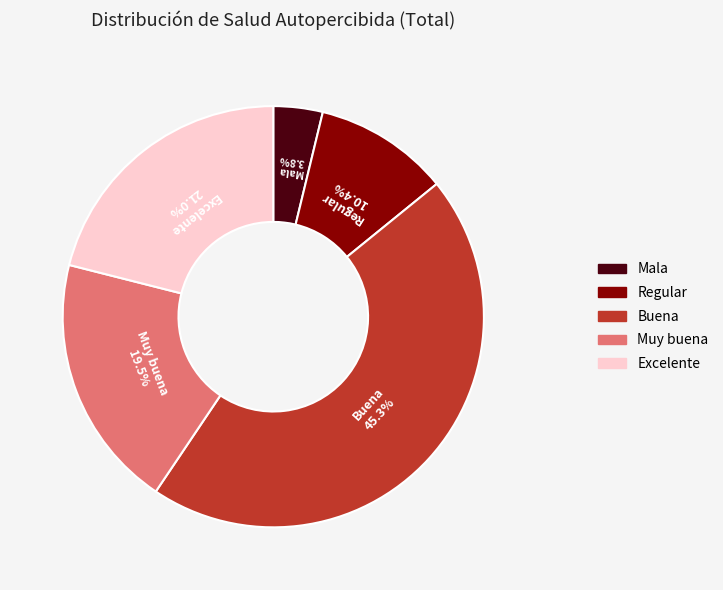

Approximately how many times larger is the value at Excelente compared to Regular?

2.0